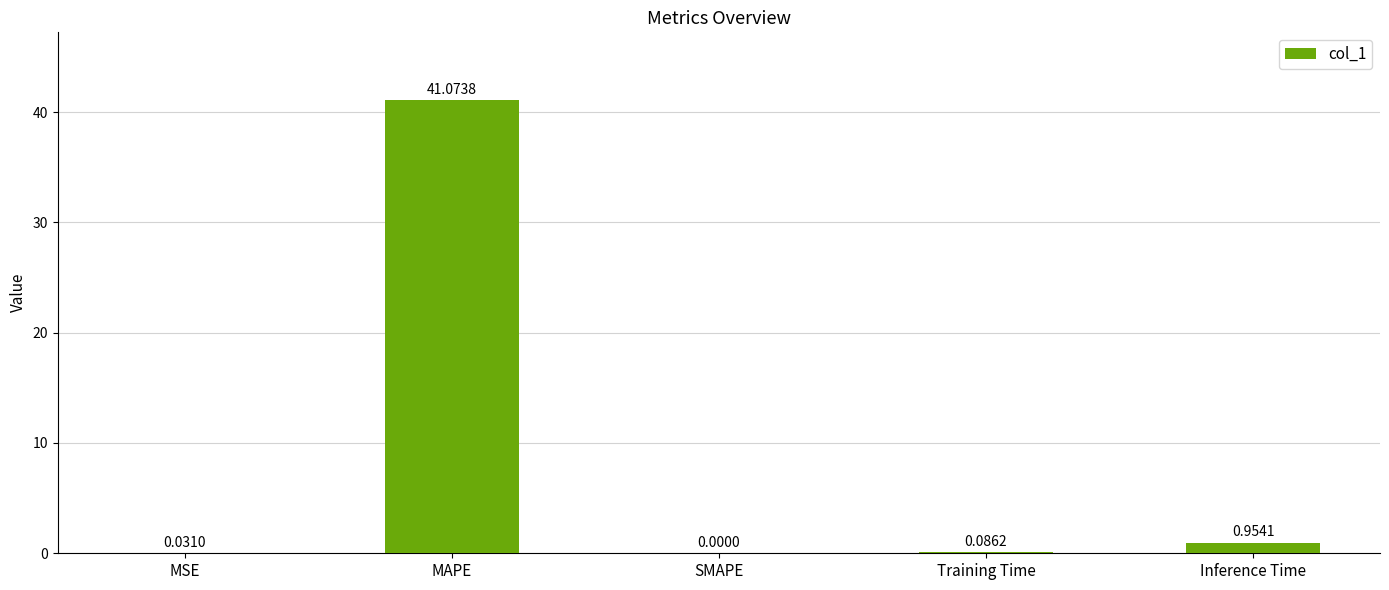

How many positive values are there?

4